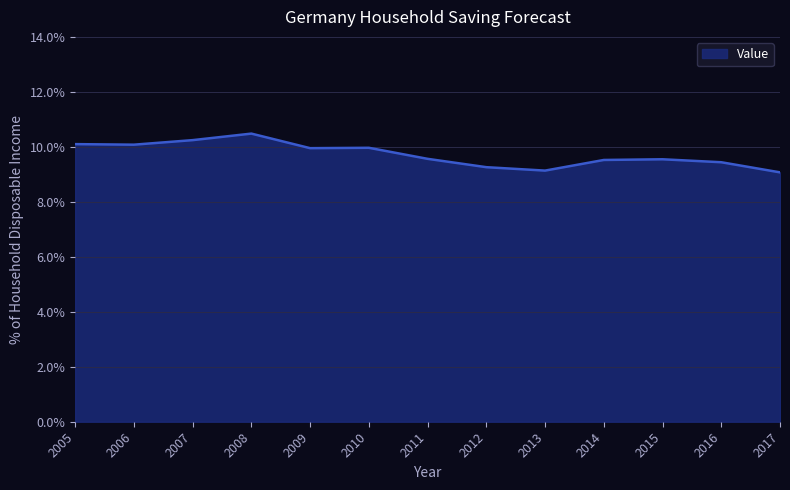

What is the smallest value displayed?

9.1